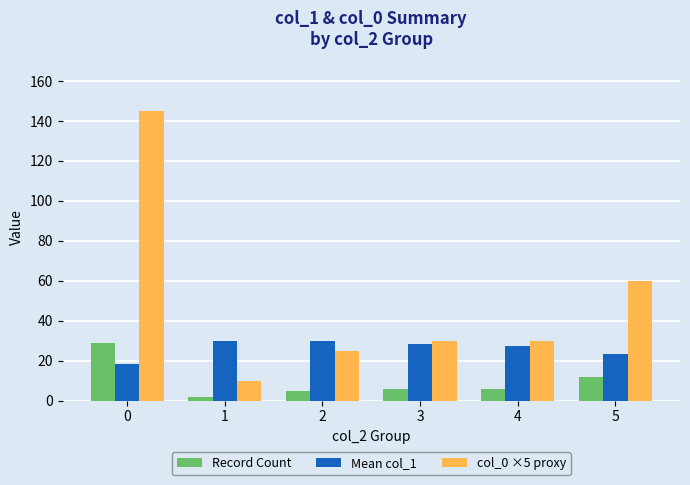

How many bars are there in total?

18